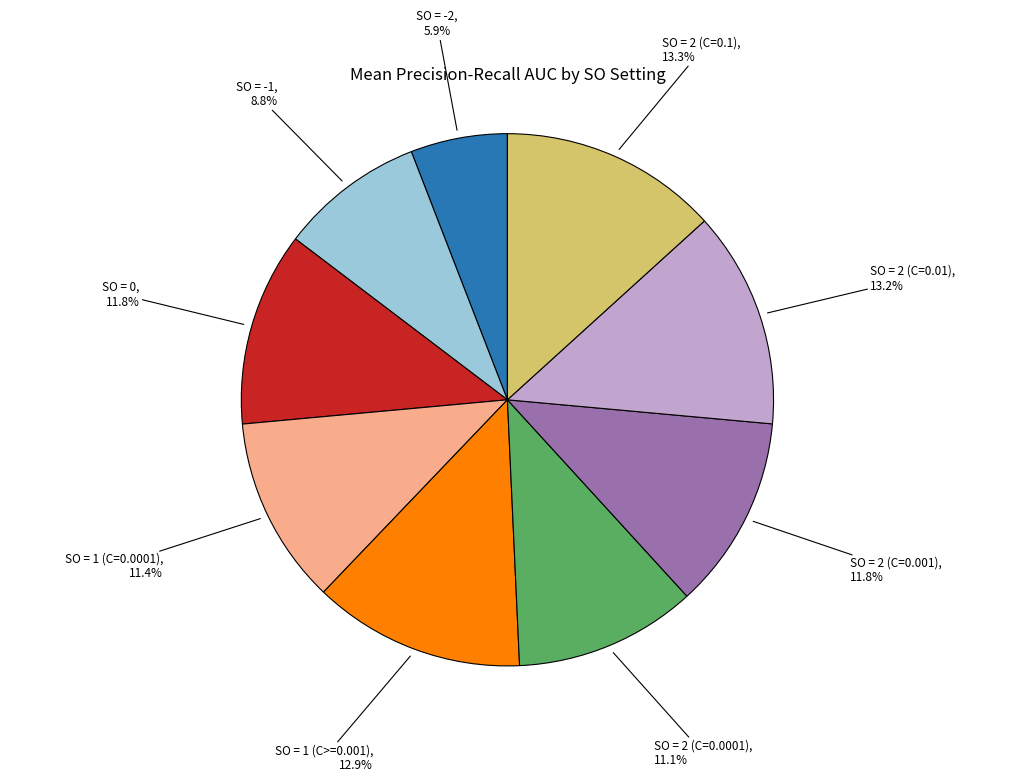

What percentage do SO = 2 (C=0.01) and SO = -2 together represent?

19.1%